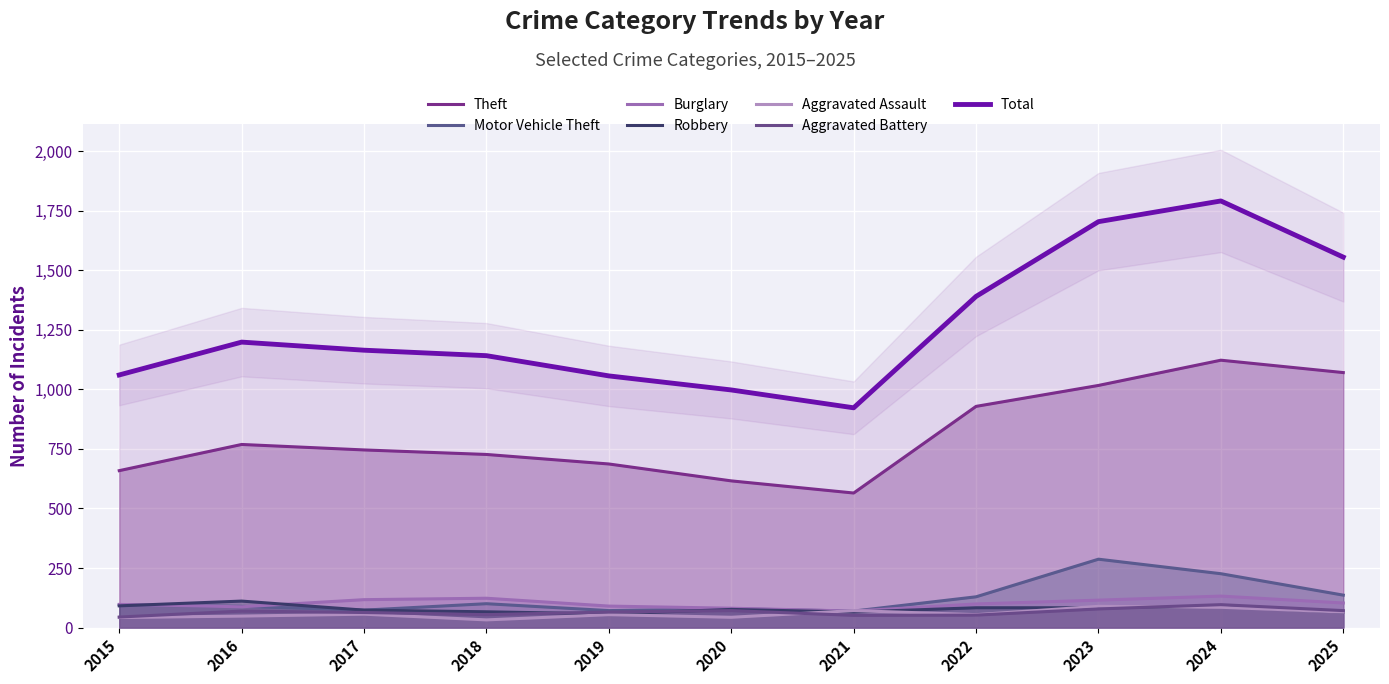

True or false: Robbery has a value of 22 at 2024.

False